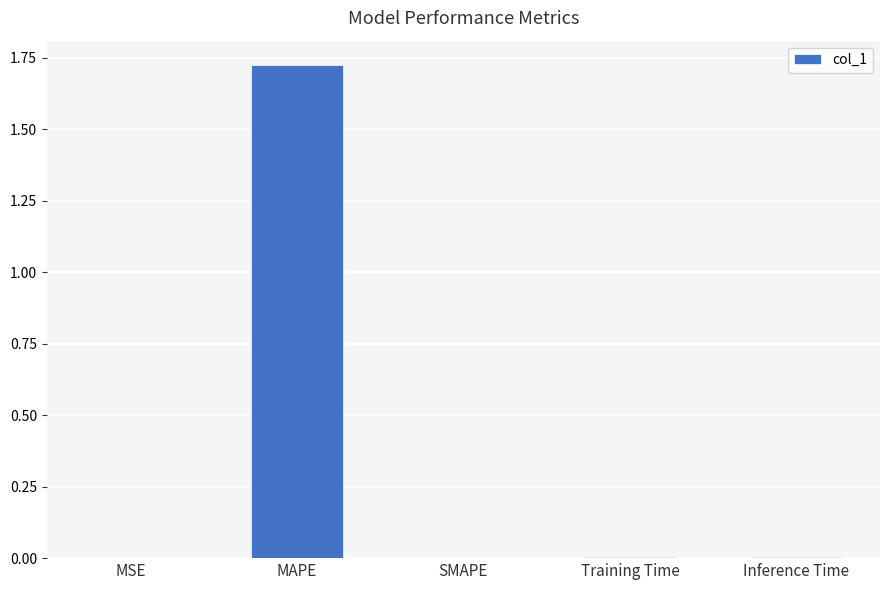

Which category has the highest value across all series?

MAPE